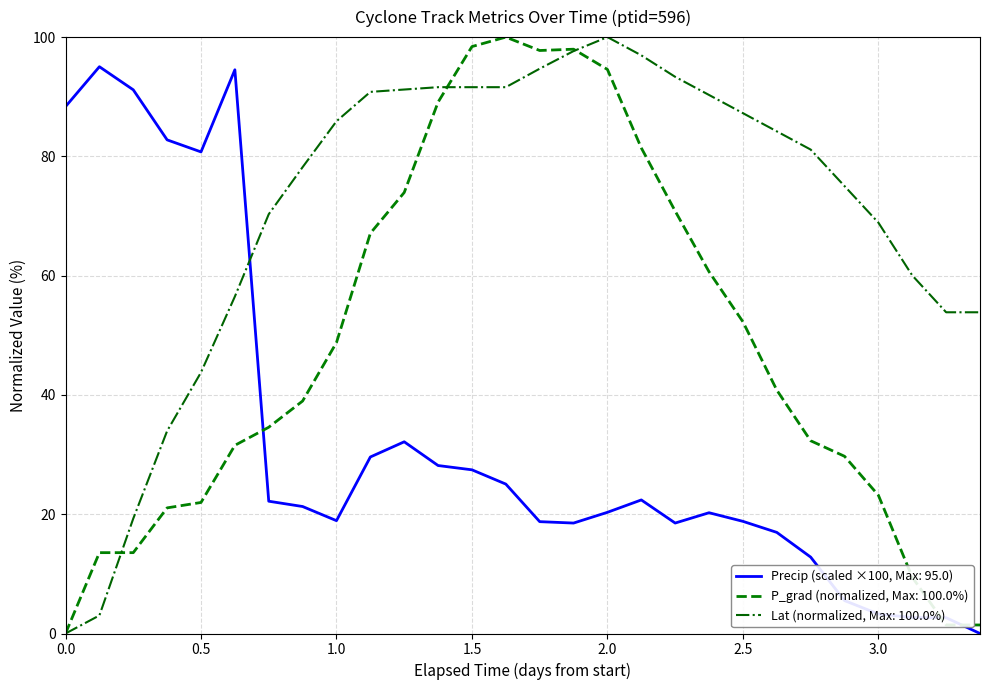

What is the greatest value displayed?

100.0